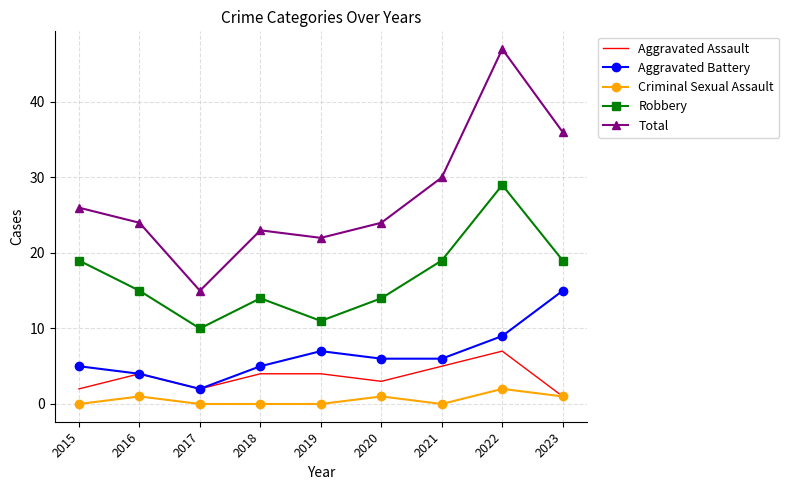

At which category does Aggravated Battery reach its first local valley?

2017